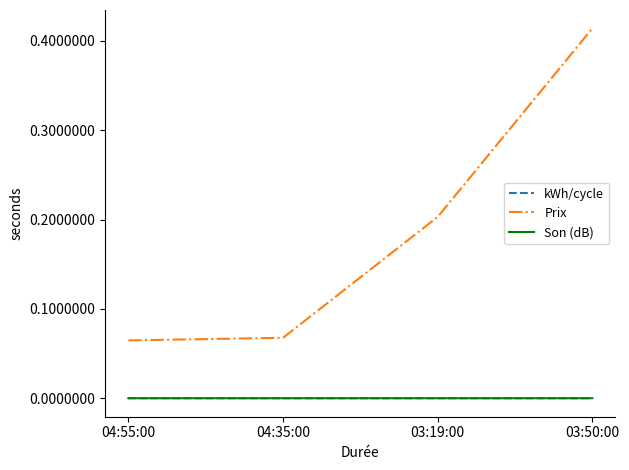

Between 04:35:00 and 03:50:00, which series saw the biggest shift?

Prix